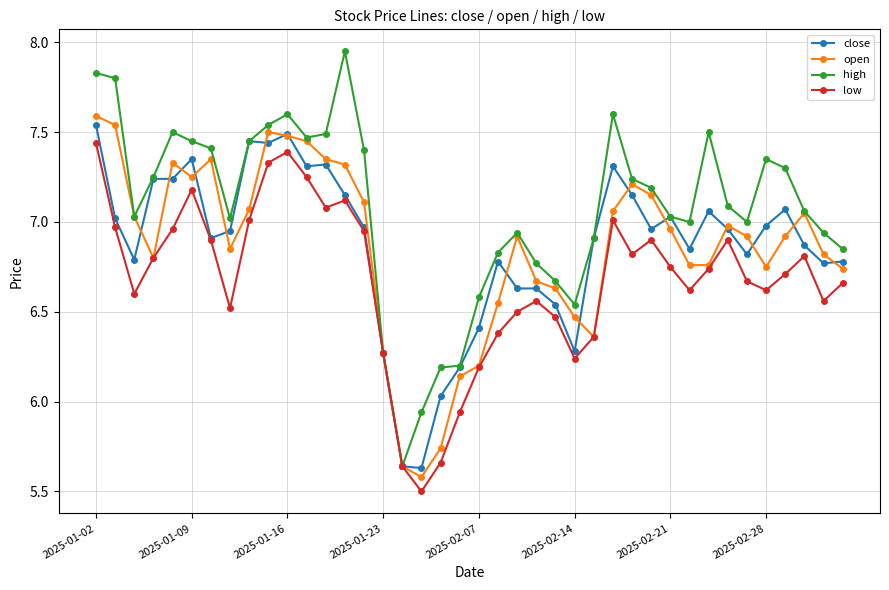

What are all the series names shown in the legend?

close, open, high, low